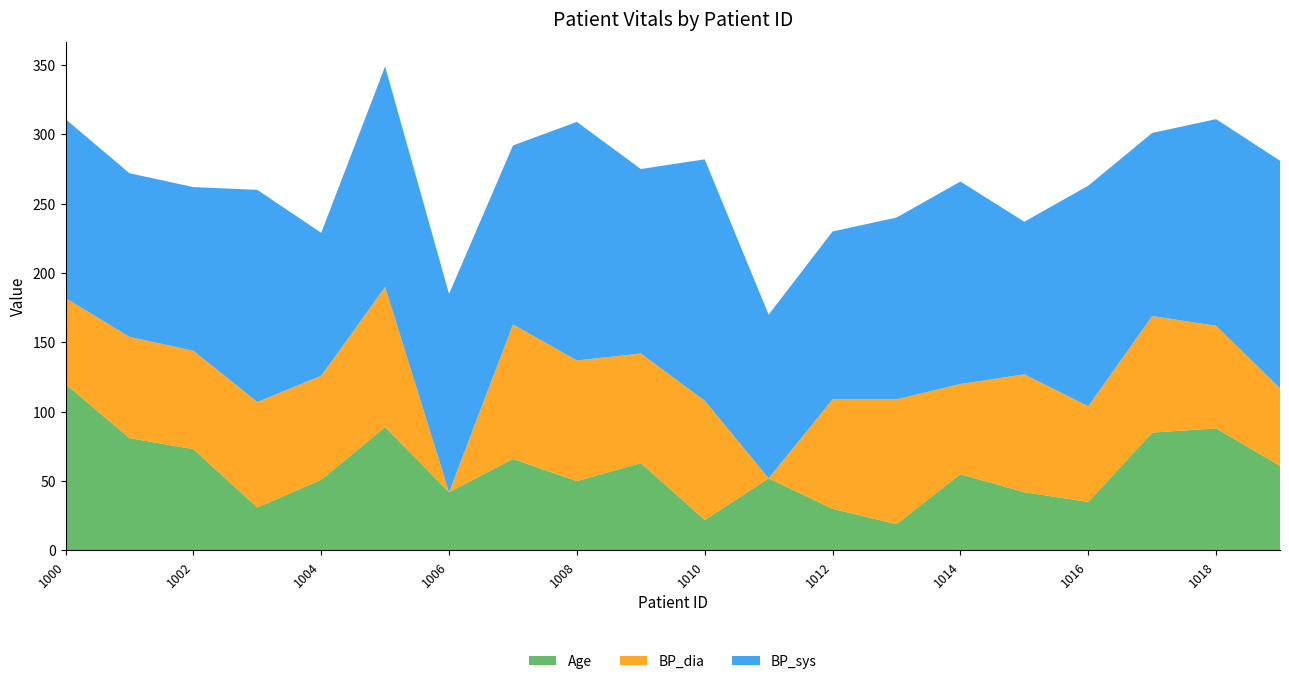

What is the minimum value for Age?

19